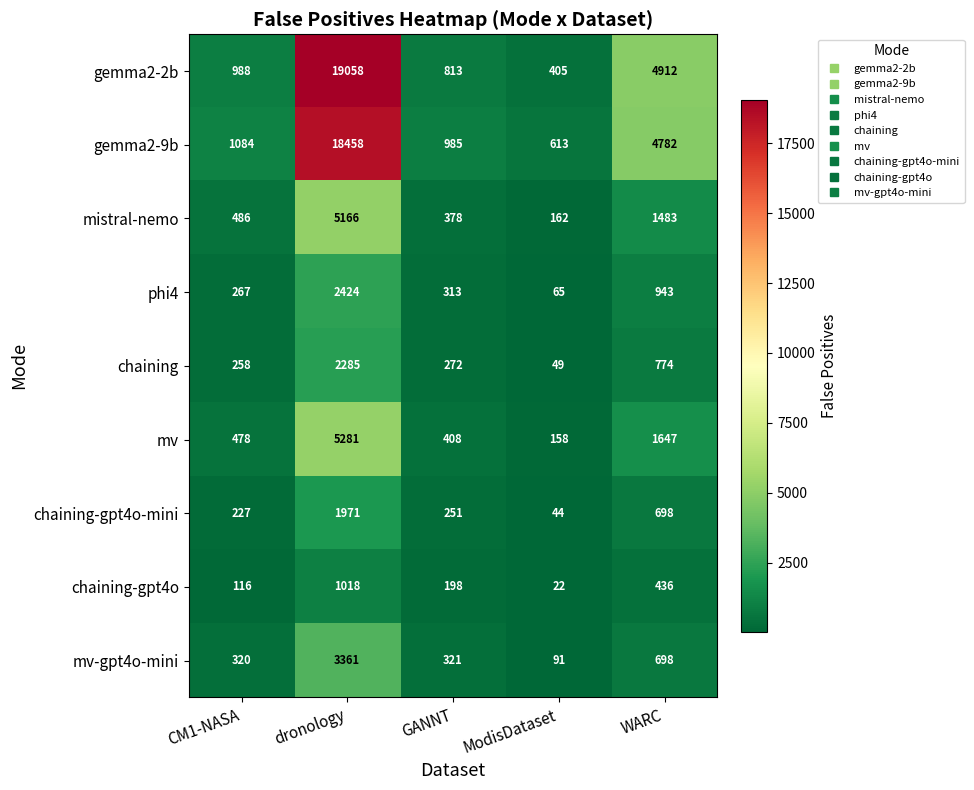

How many series are shown in this chart?

9